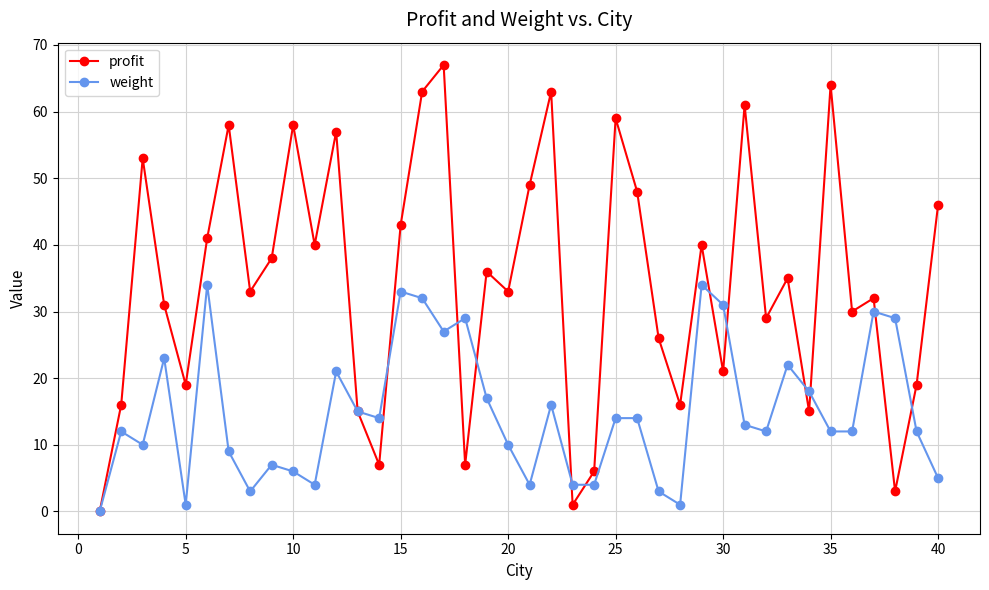

What is the highest value of the profit series?

67